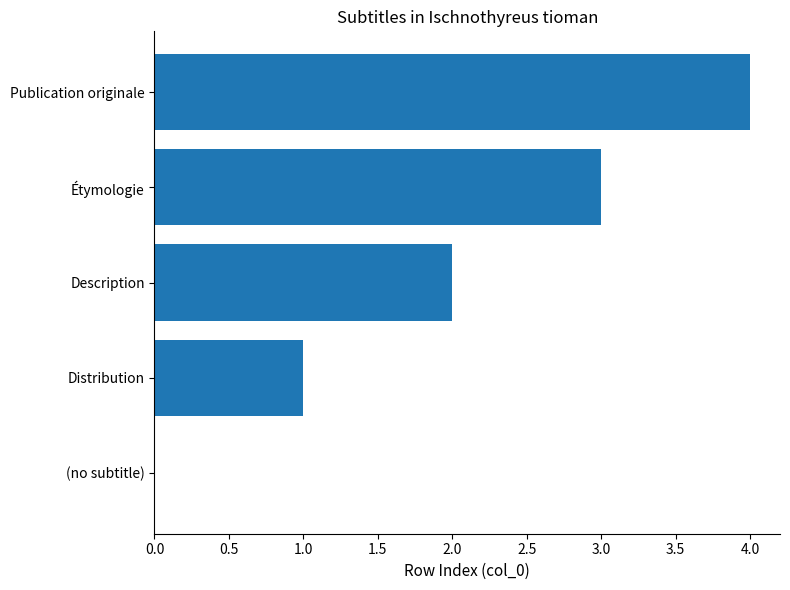

Count the number of data series in this chart.

1